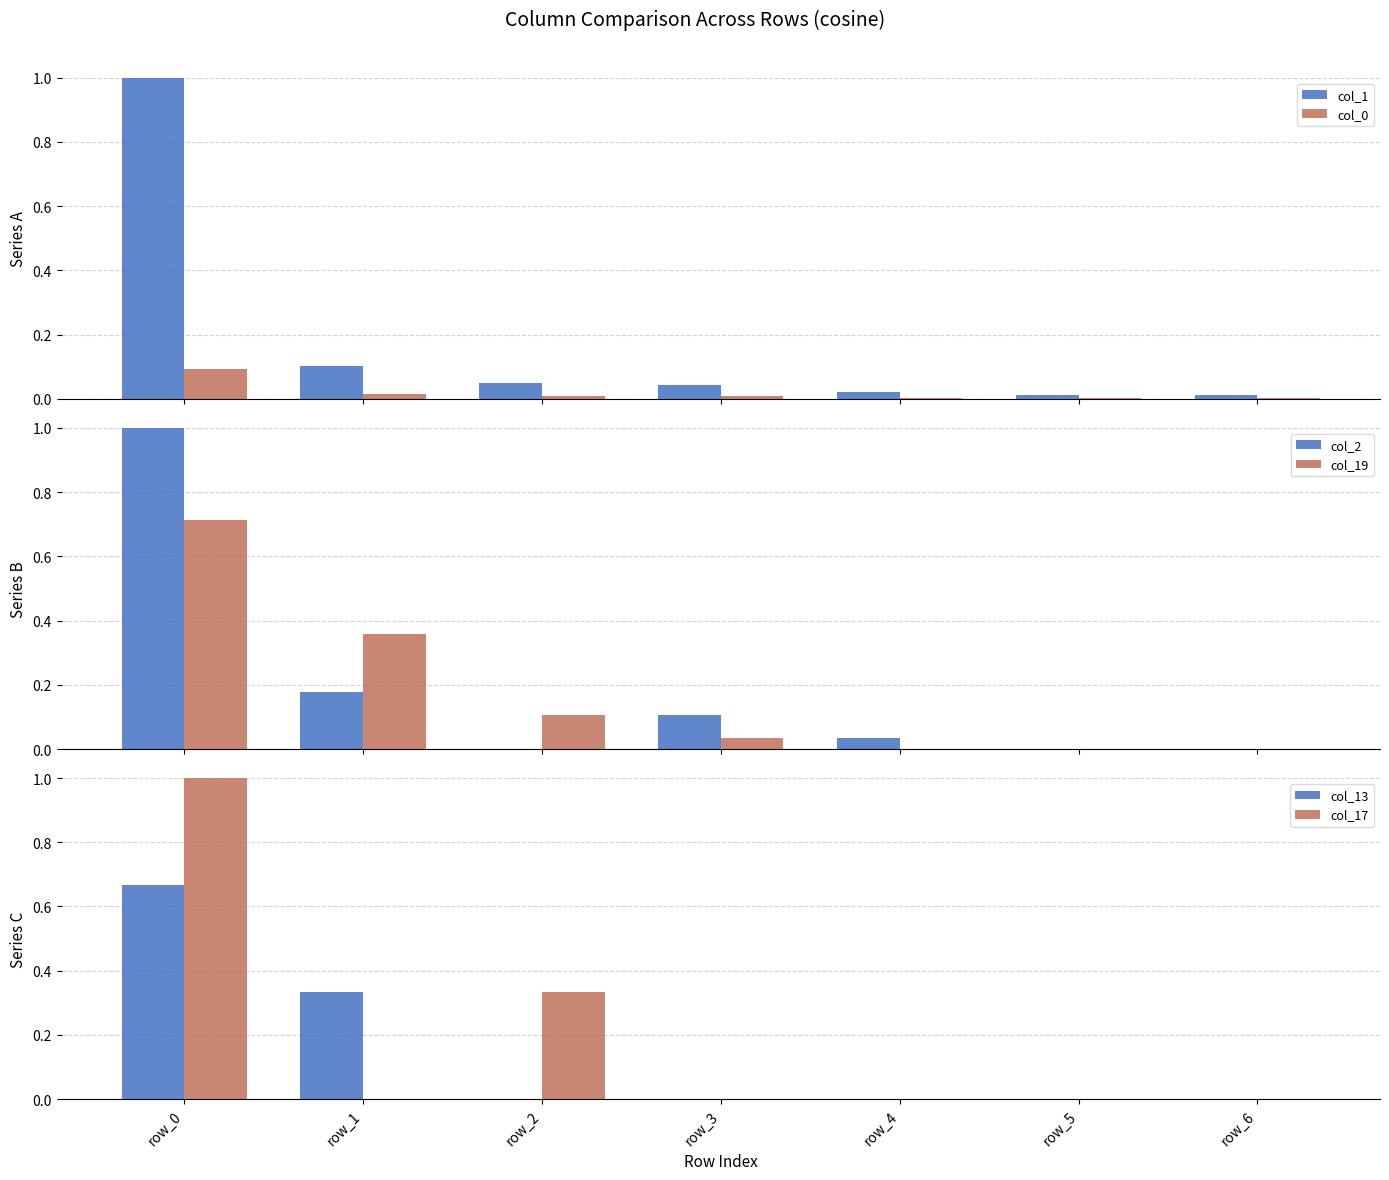

What is the greatest value displayed?

1.0